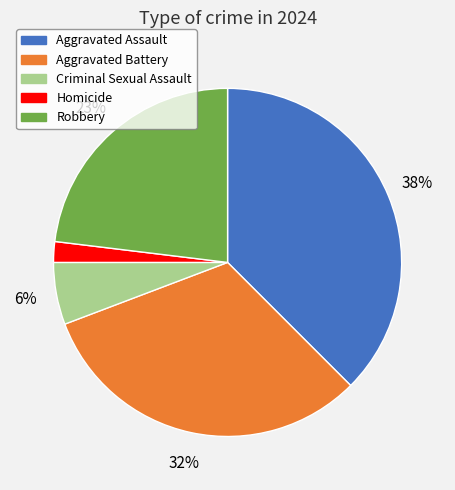

Combined, do Robbery and Criminal Sexual Assault account for over 50%?

No